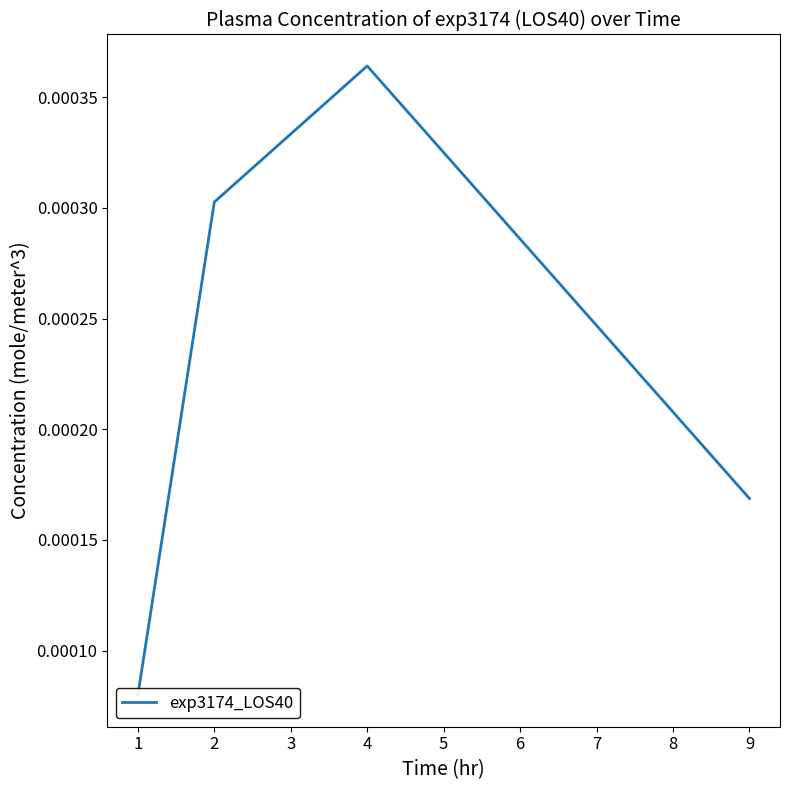

The chart shows a value of 0.0 at 9. True or false?

True